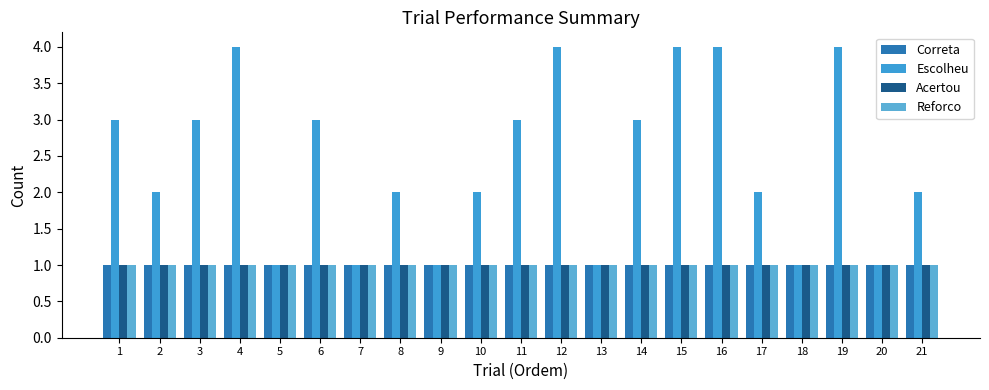

Reading left to right, what are all the values shown in this chart?

Correta: 1	1	1	1	1	1	1	1	1	1	1	1	1	1	1	1	1	1	1	1	1
Escolheu: 3	2	3	4	1	3	1	2	1	2	3	4	1	3	4	4	2	1	4	1	2
Acertou: 1	1	1	1	1	1	1	1	1	1	1	1	1	1	1	1	1	1	1	1	1
Reforco: 1	1	1	1	1	1	1	1	1	1	1	1	1	1	1	1	1	1	1	1	1